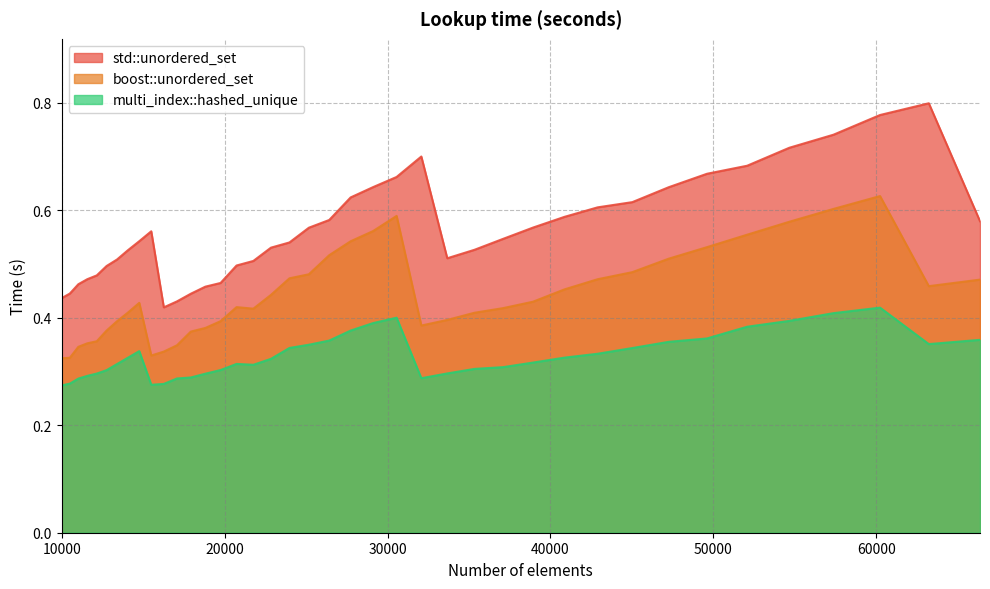

True or false: std::unordered_set has more than 0 interior local peaks.

True